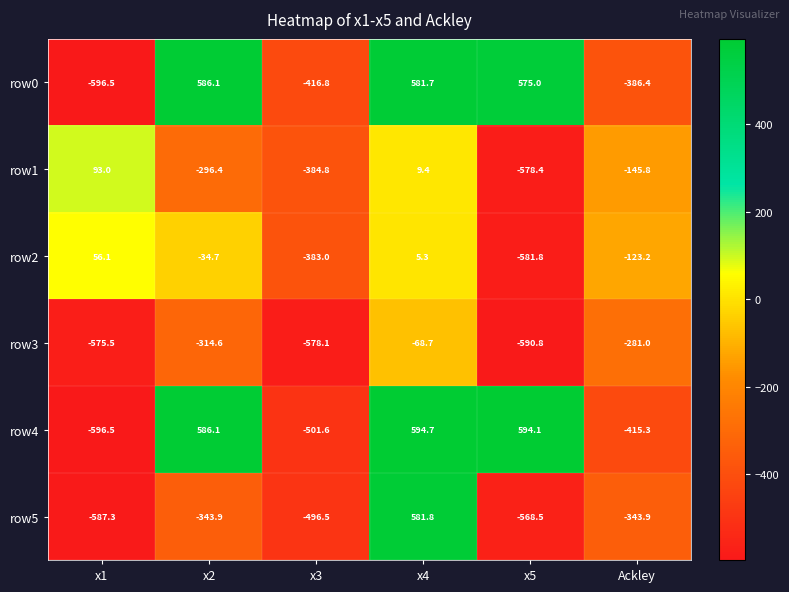

What is the difference between the second highest and second lowest values in the row4 series?

1095.7